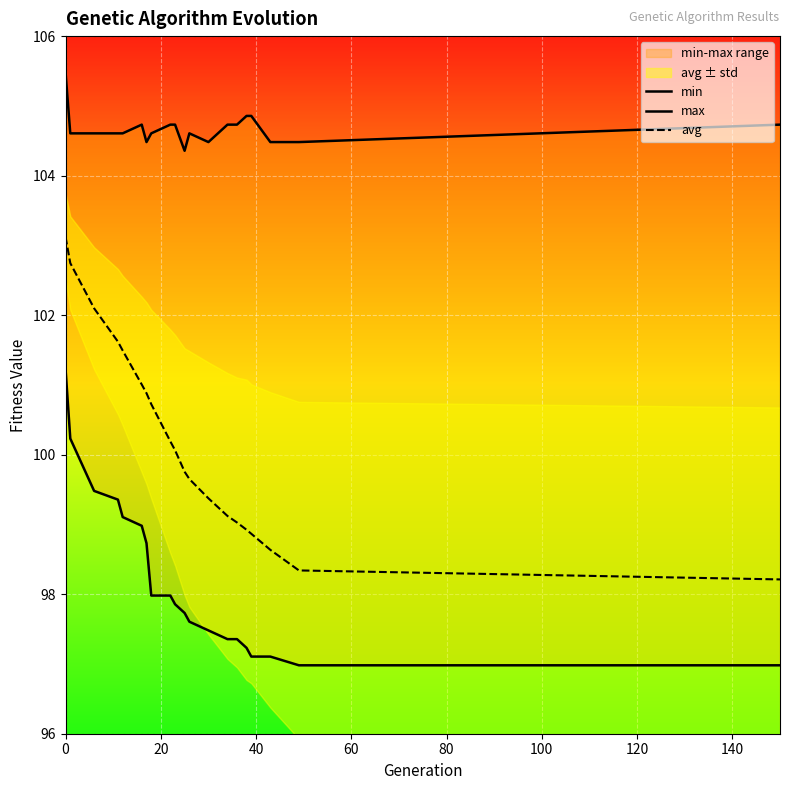

What is the lowest value of the min series?

97.0